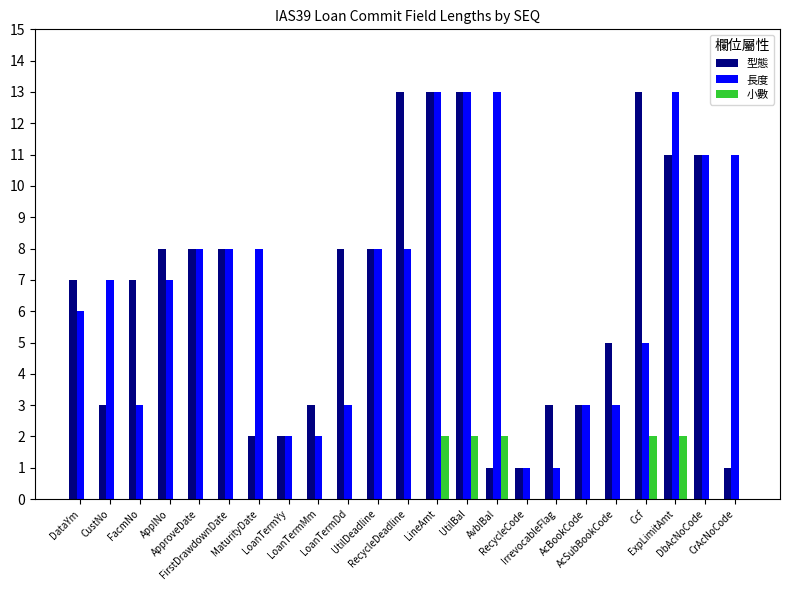

What is the maximum value shown in the chart?

13